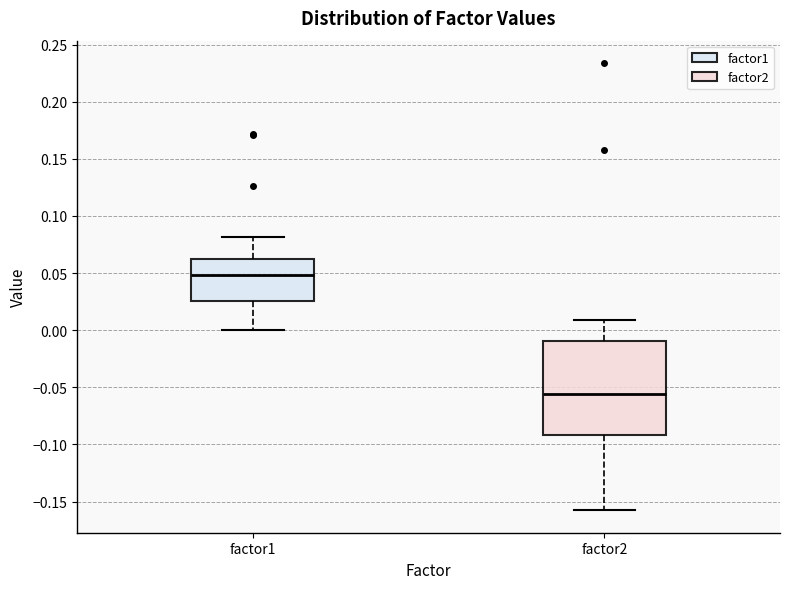

Which box has the lowest median line?

factor2